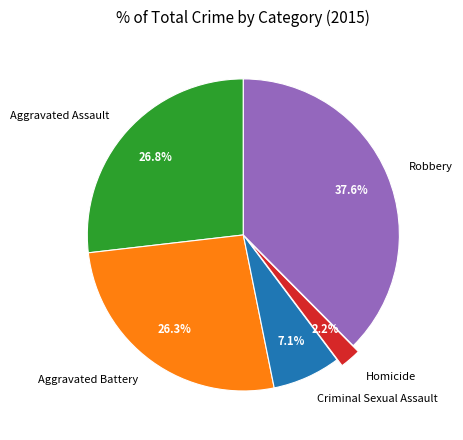

To the nearest percent, what is the difference between the largest and smallest slice percentages?

35%